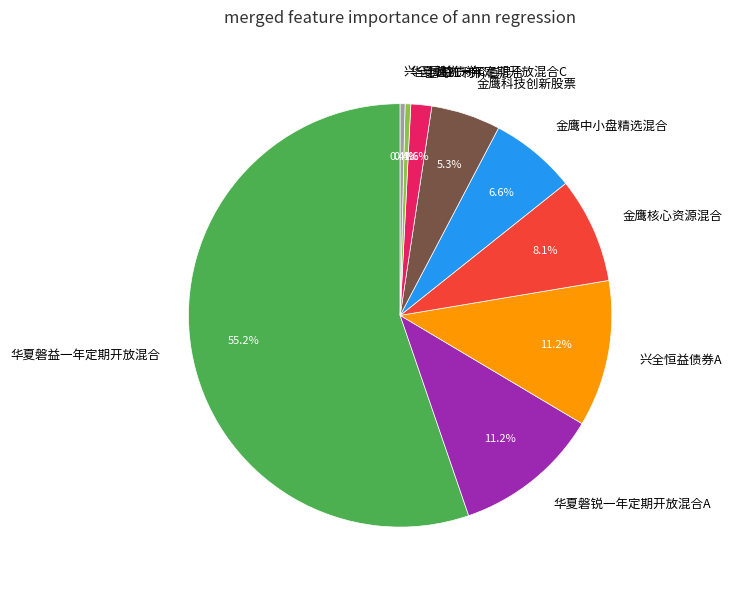

Is 兴全恒益债券A the majority of the pie?

No